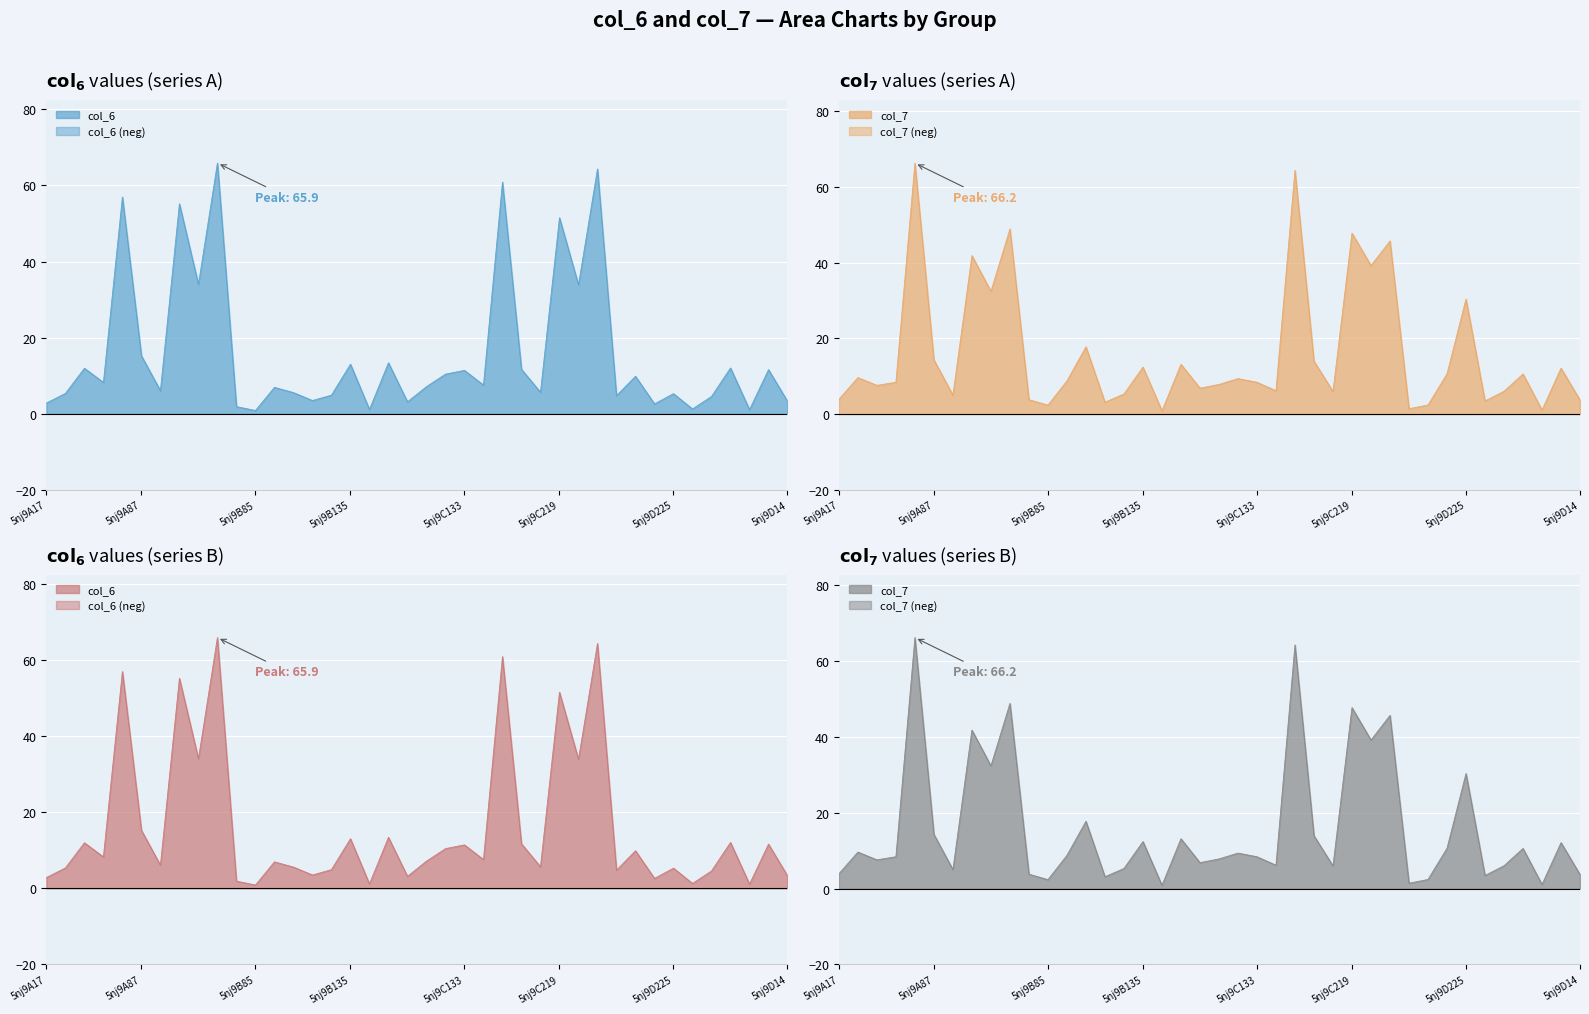

Which series has the largest range (max minus min)?

col_7